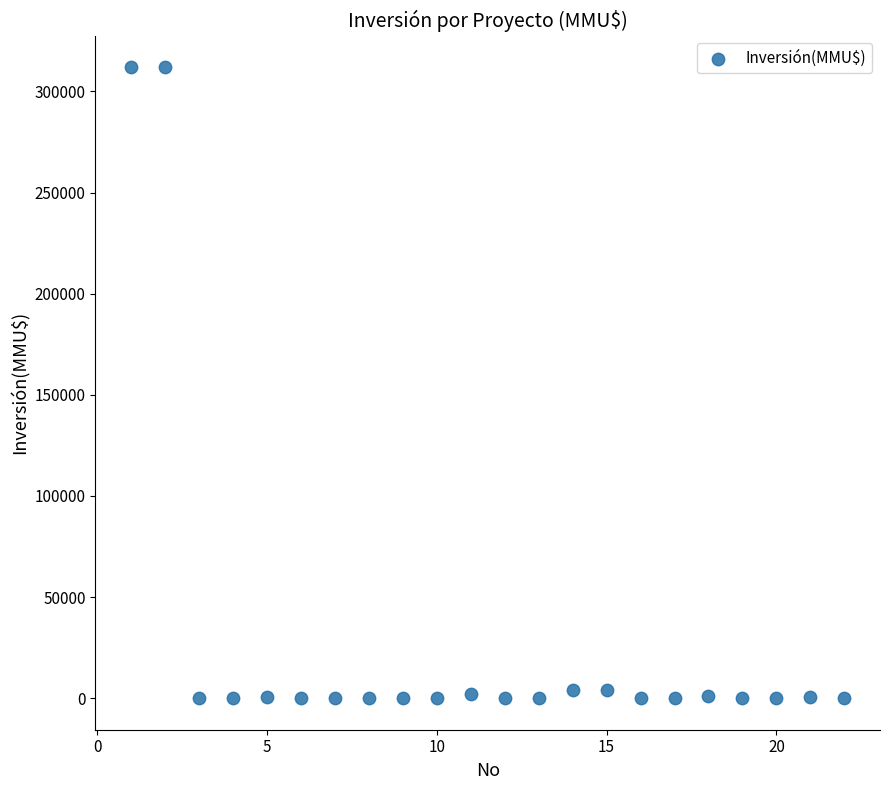

What is the range of X values (max minus min)?

21